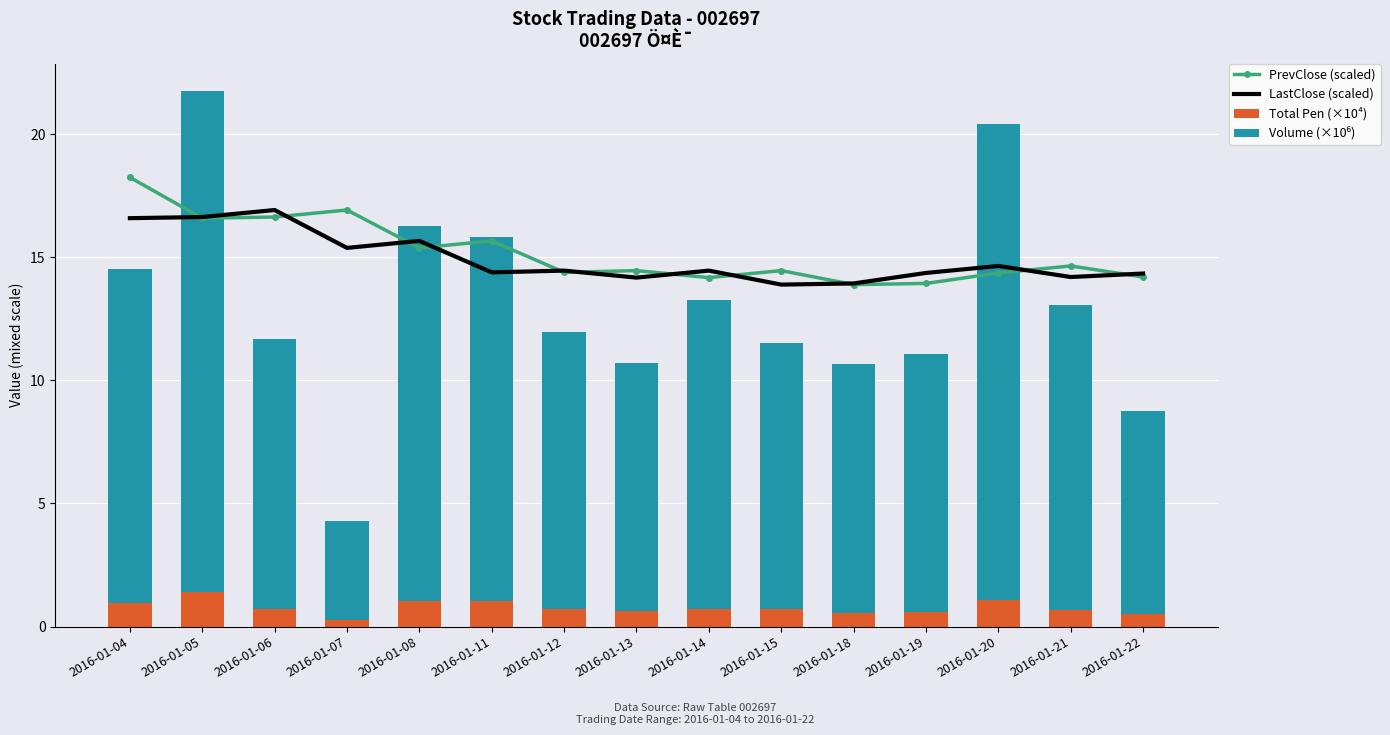

What is the sum of all Total Pen (×10⁴) values?

11.6